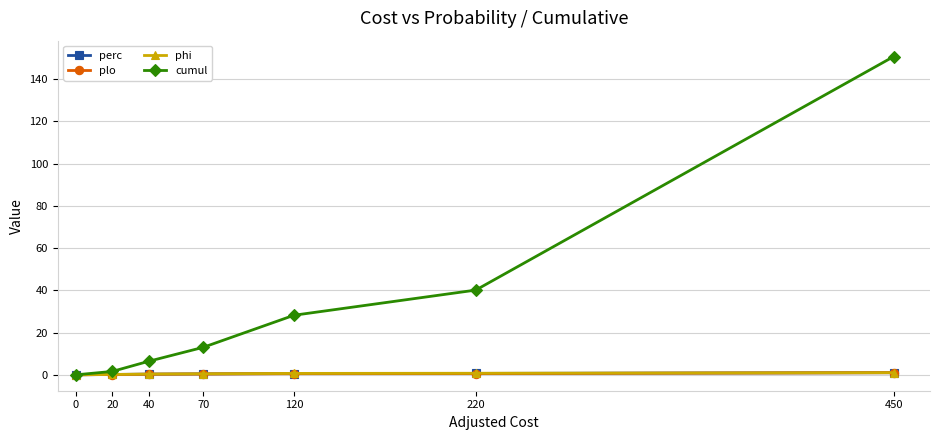

Is this an area chart (filled region under the line)?

No